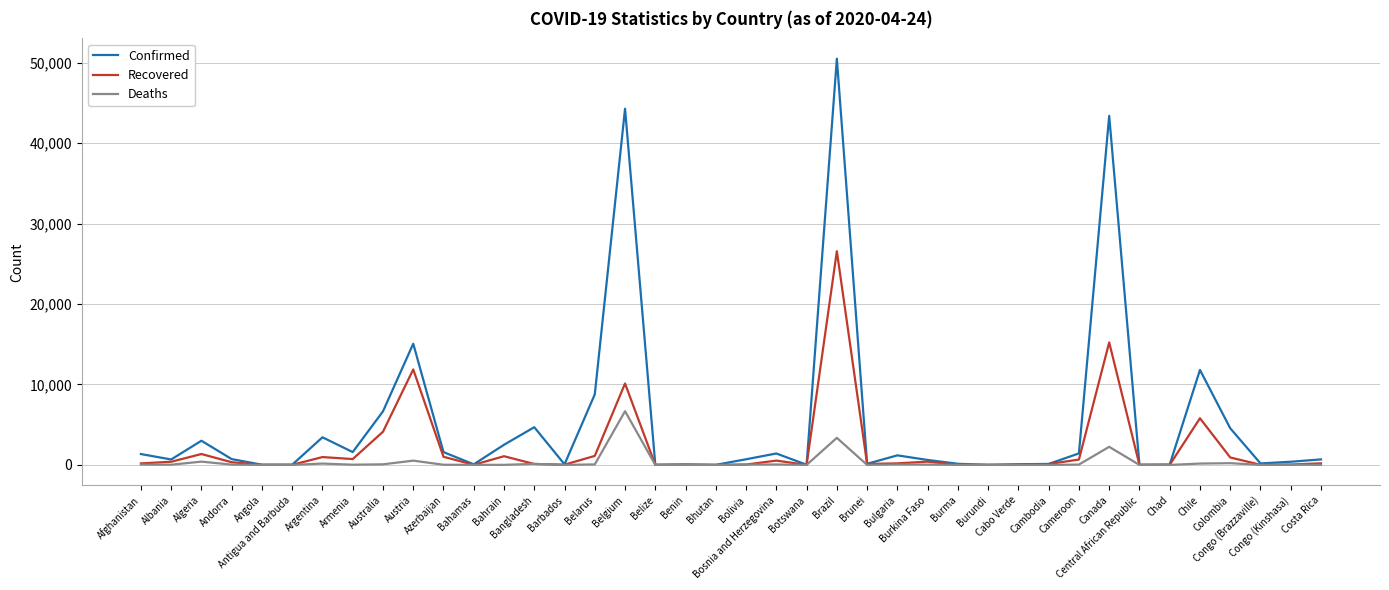

What is the maximum value for Confirmed?

50512